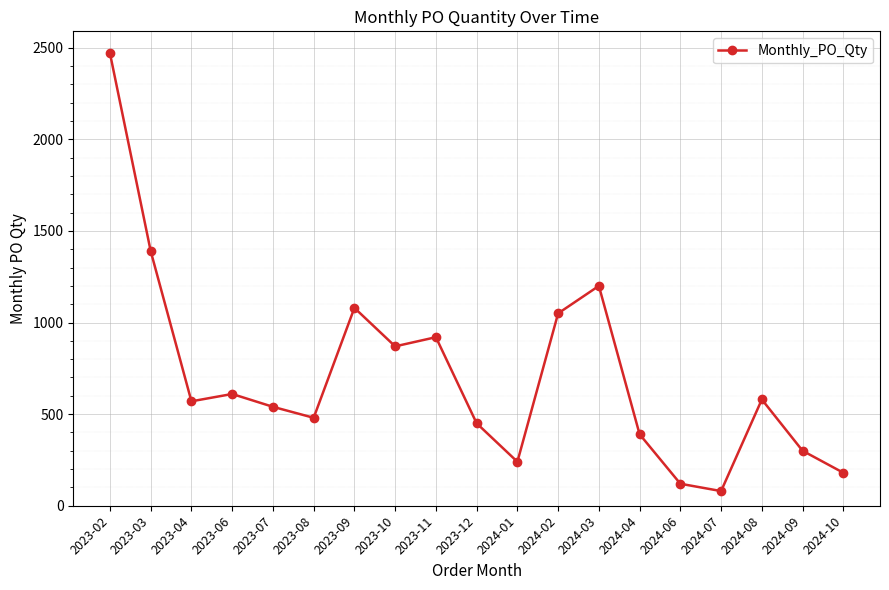

True or false: the data has more than 2 interior local peaks.

True